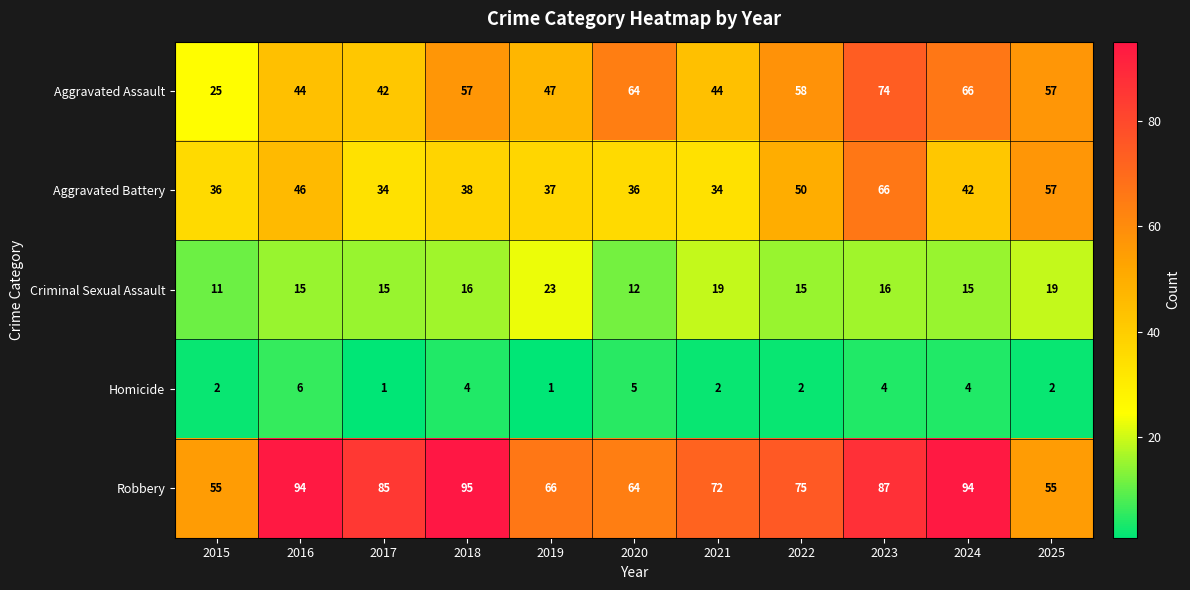

Rank the series at 2021 from lowest to highest value.

Homicide, Criminal Sexual Assault, Aggravated Battery, Aggravated Assault, Robbery